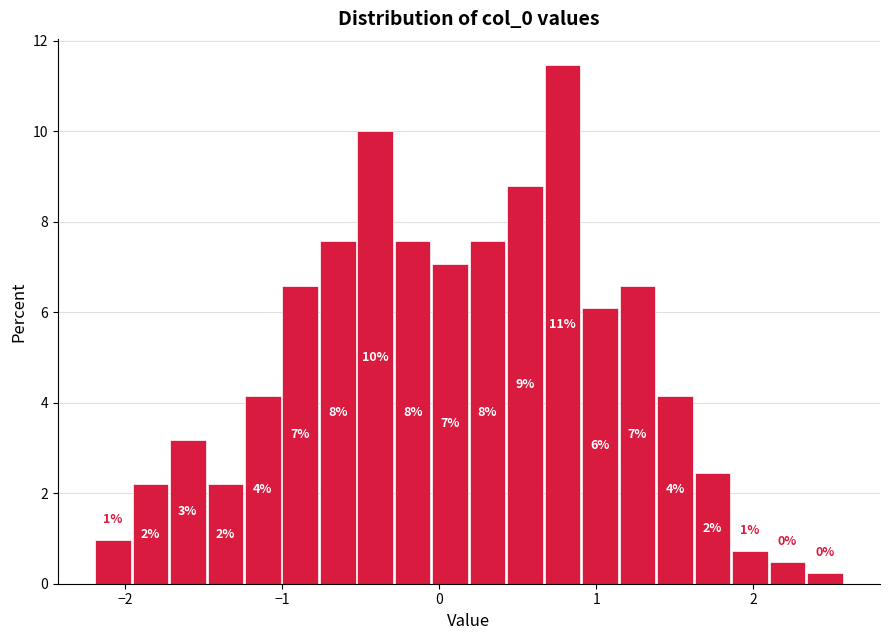

Around what value on the x-axis is the tallest bar? Give the approximate position of its centre, as read against the axis.

0.8